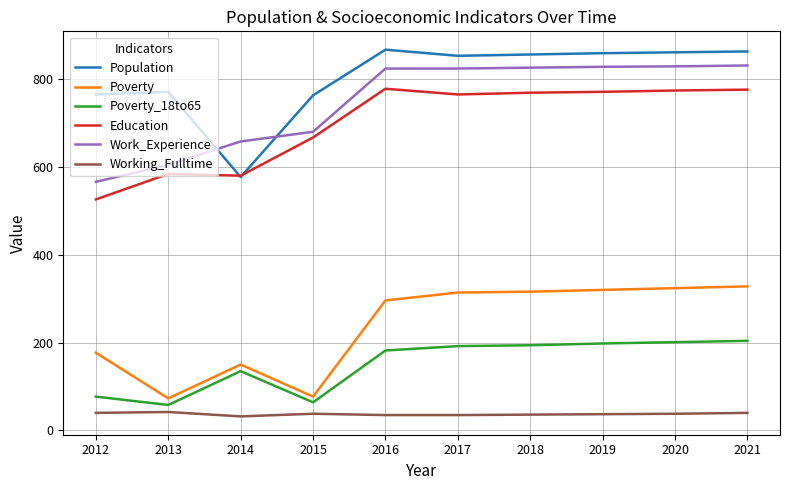

How many series are shown in this chart?

6